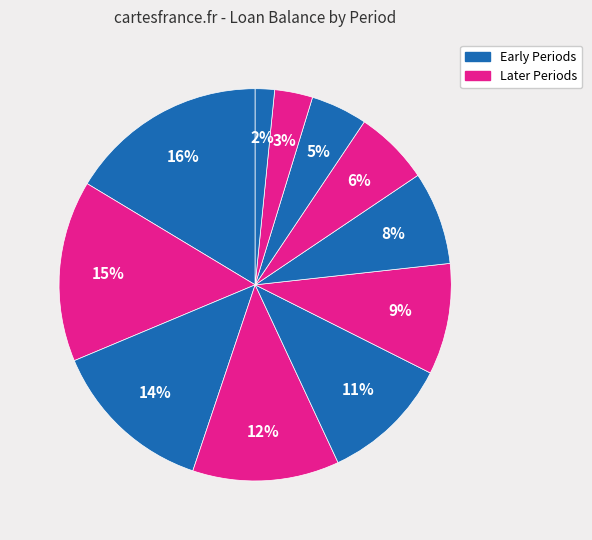

How many segments does this pie chart have?

11